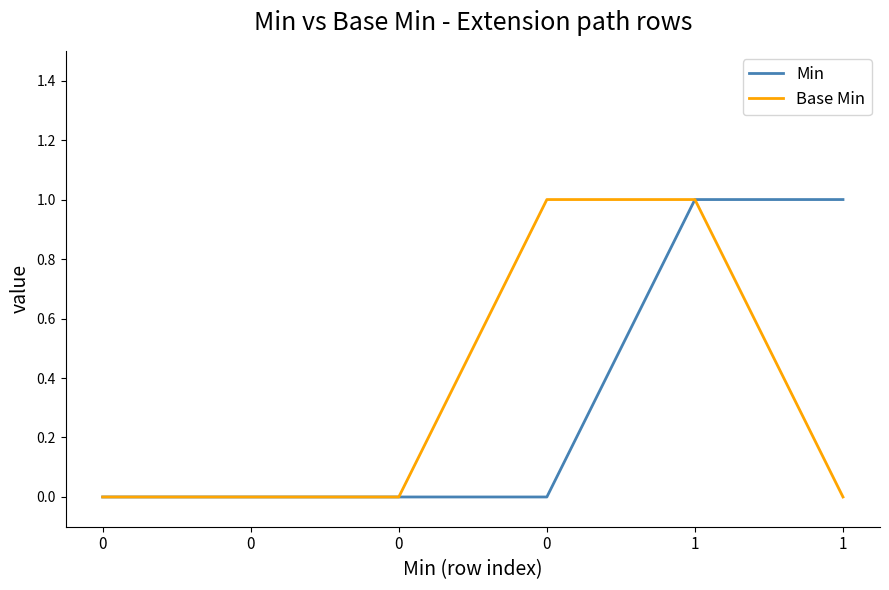

How many lines are shown in the chart?

2